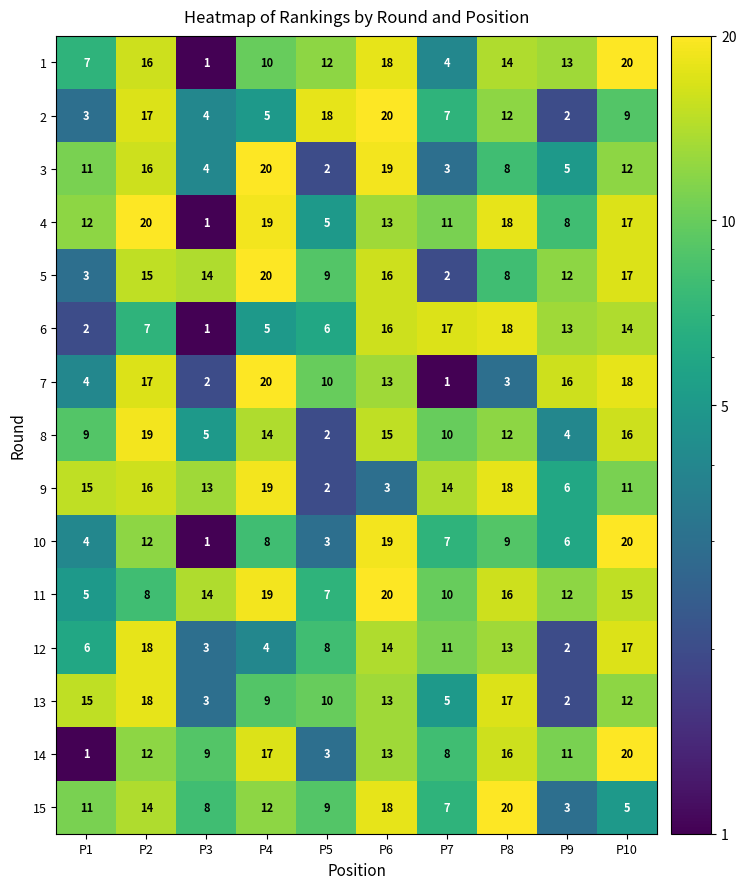

What is the difference between the highest and lowest values at P2?

13